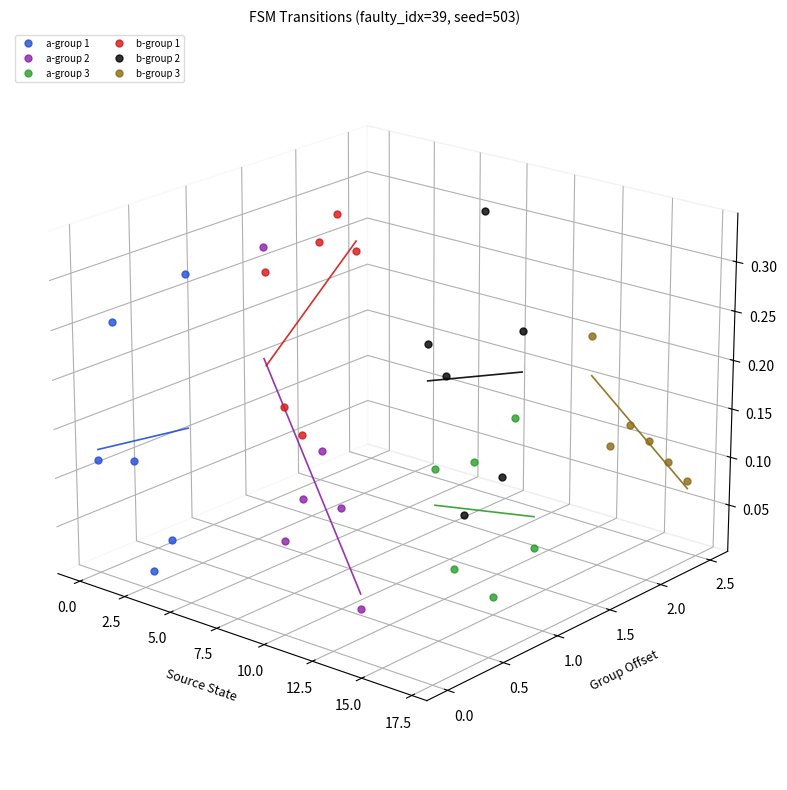

Rank the series at 10.0 from lowest to highest value.

a-group 2, a-group 3, b-group 3, b-group 2, a-group 1, b-group 1